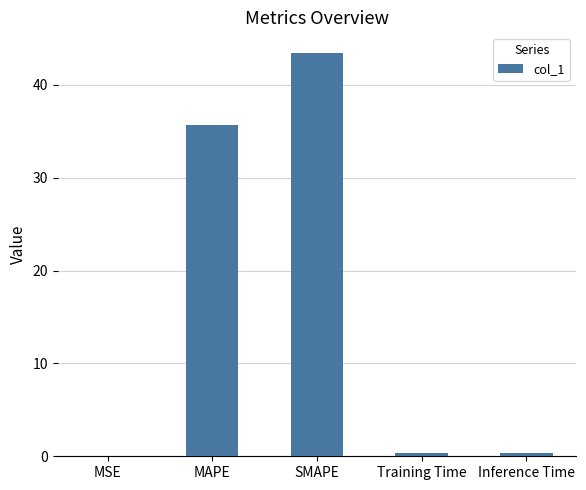

What value does the data have at MAPE?

35.7